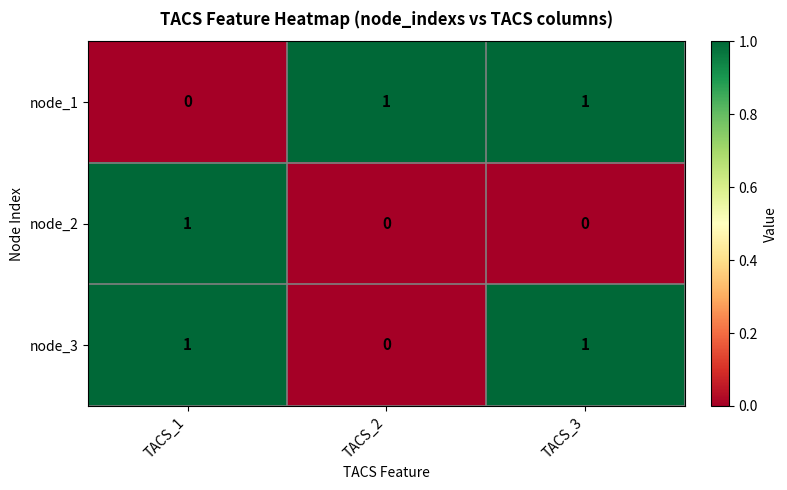

How many node_1 values are between 0 and 1?

3